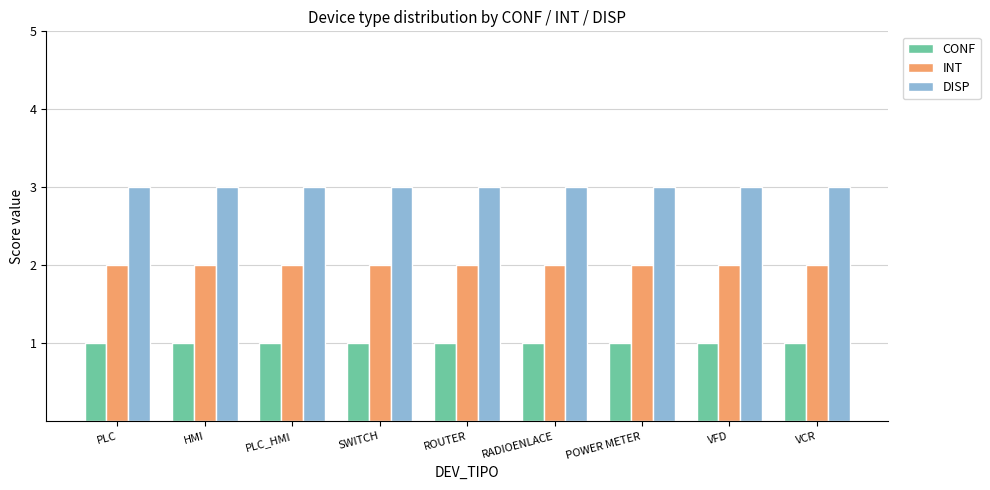

At SWITCH, list the series in order from largest to smallest.

DISP, INT, CONF